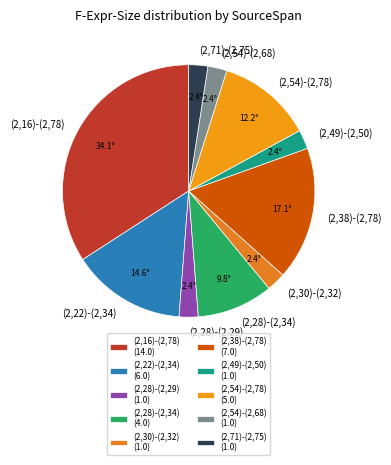

Does (2,71)-(2,75) account for over 50% of the chart?

No